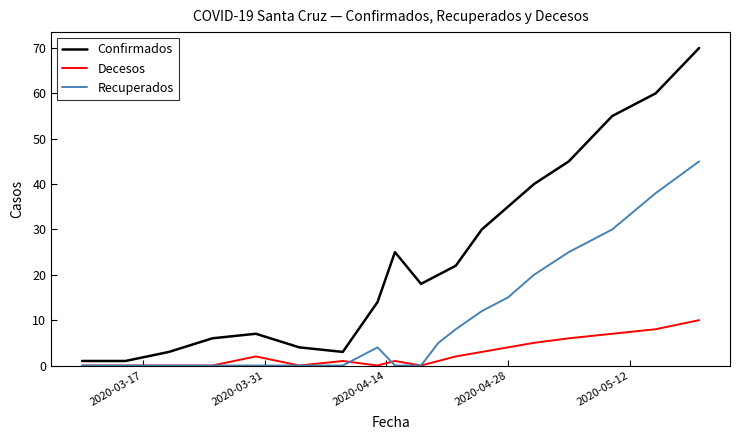

What are all the series names shown in the legend?

Confirmados, Decesos, Recuperados